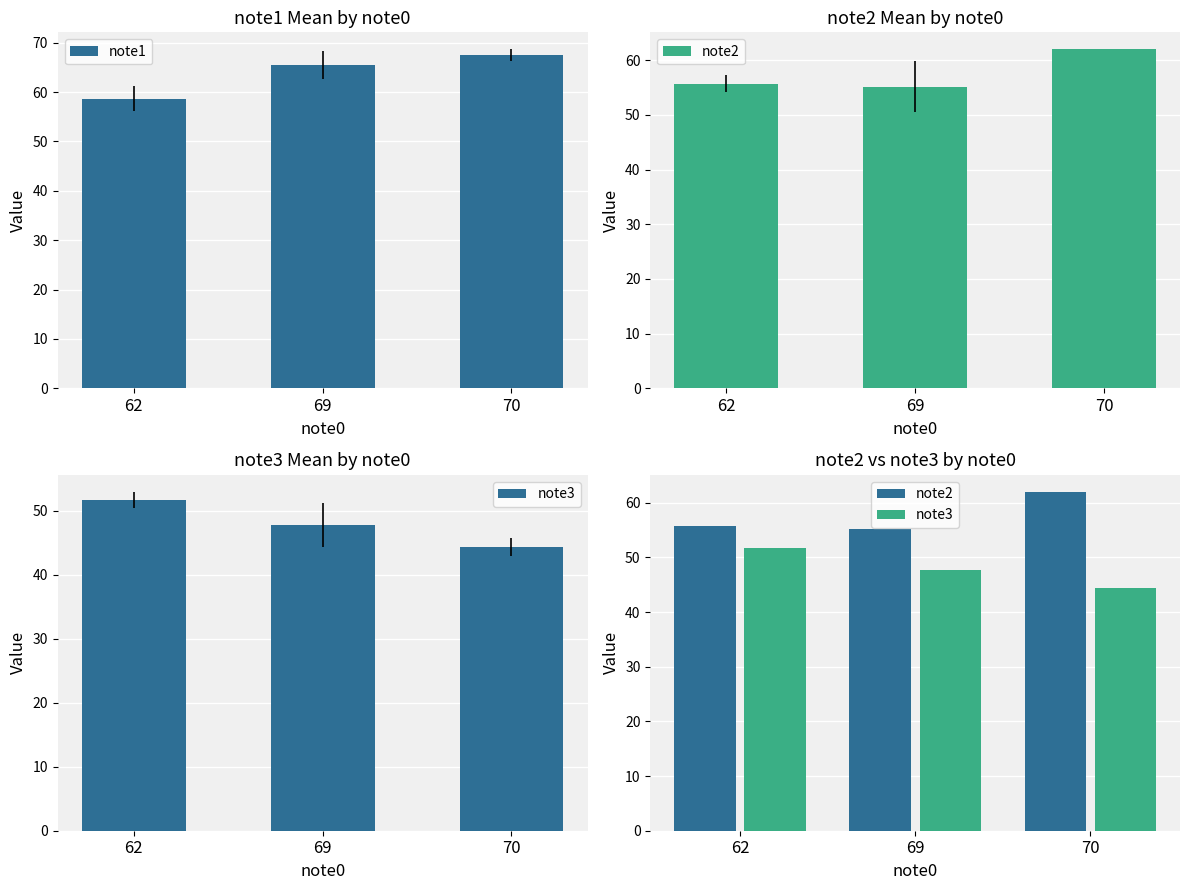

At how many categories does at least one series exceed 46?

3